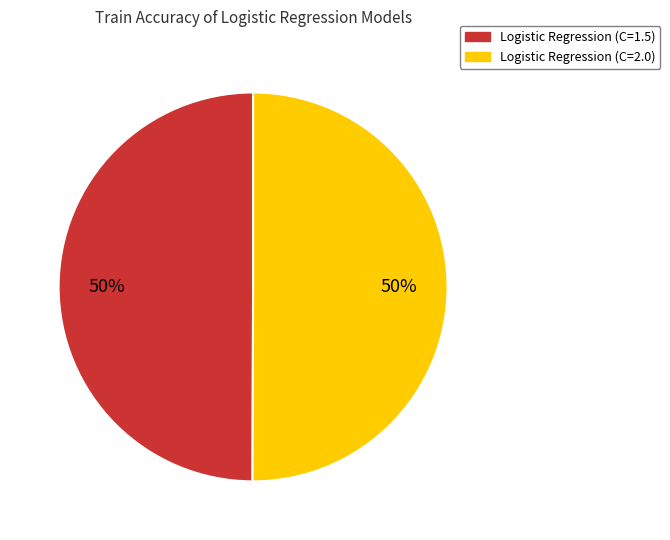

Is it true that Logistic Regression (C=2.0) is 37% of the pie?

False